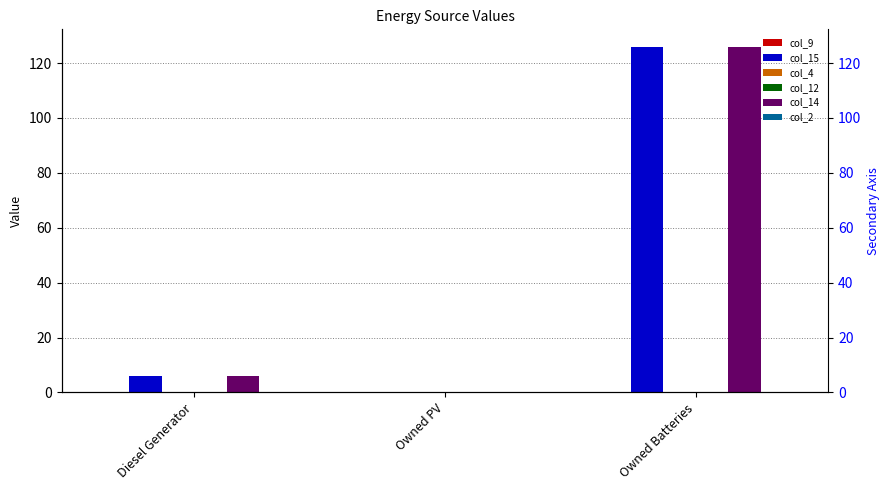

Which series has the largest total across all categories?

col_15